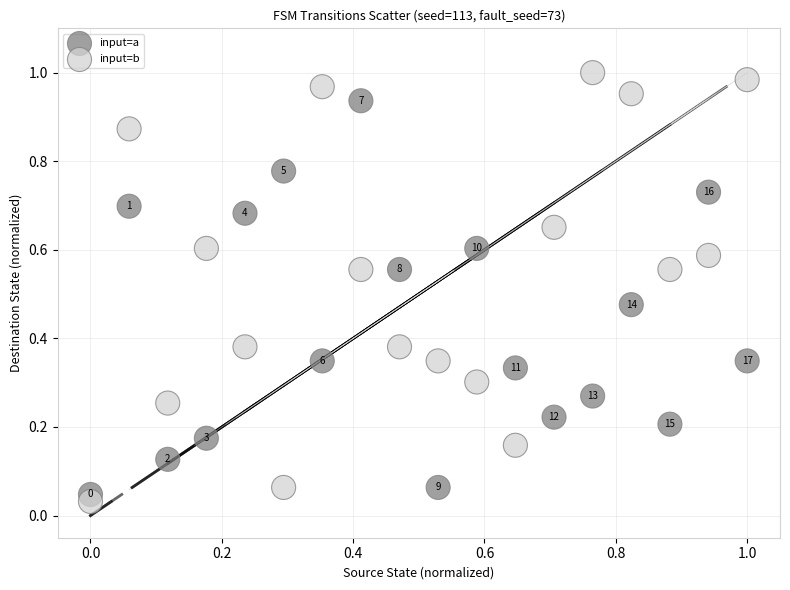

What are all the series names shown in the legend?

input=a, input=b